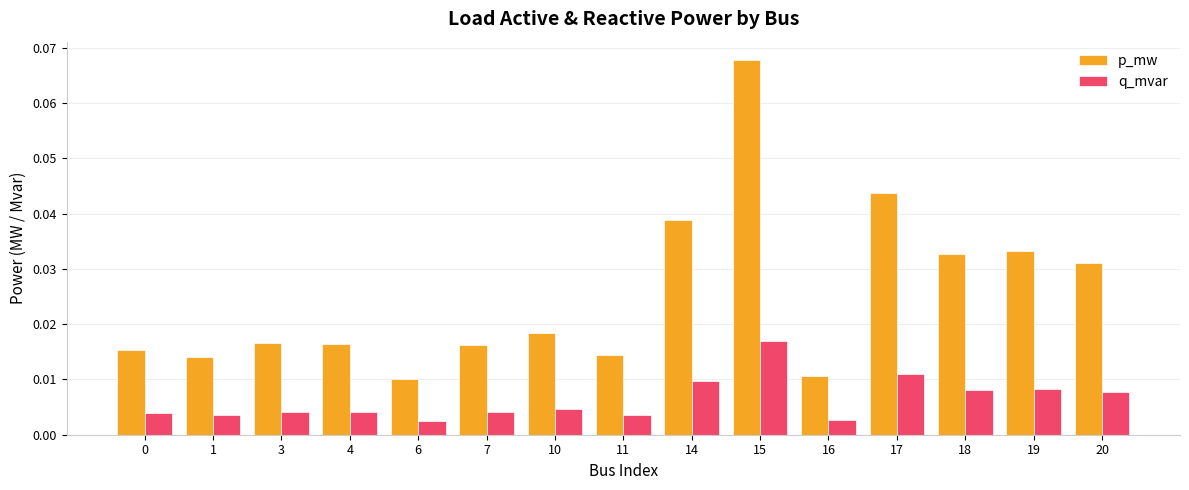

At 7, list the series in order from largest to smallest.

p_mw, q_mvar